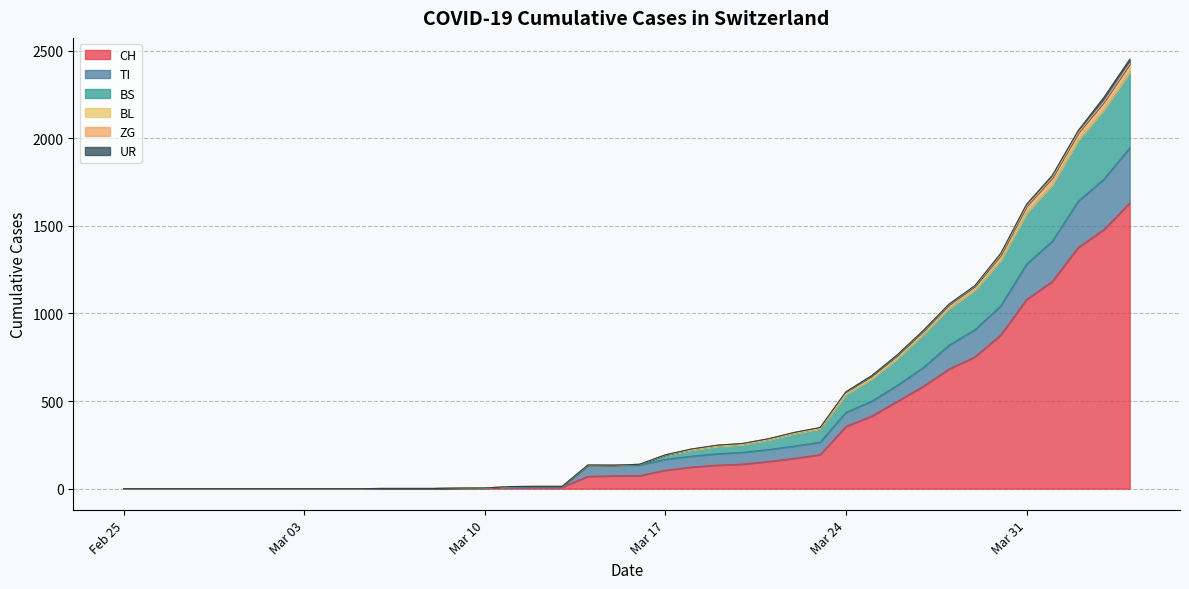

Does the chart have visible grid lines?

Yes